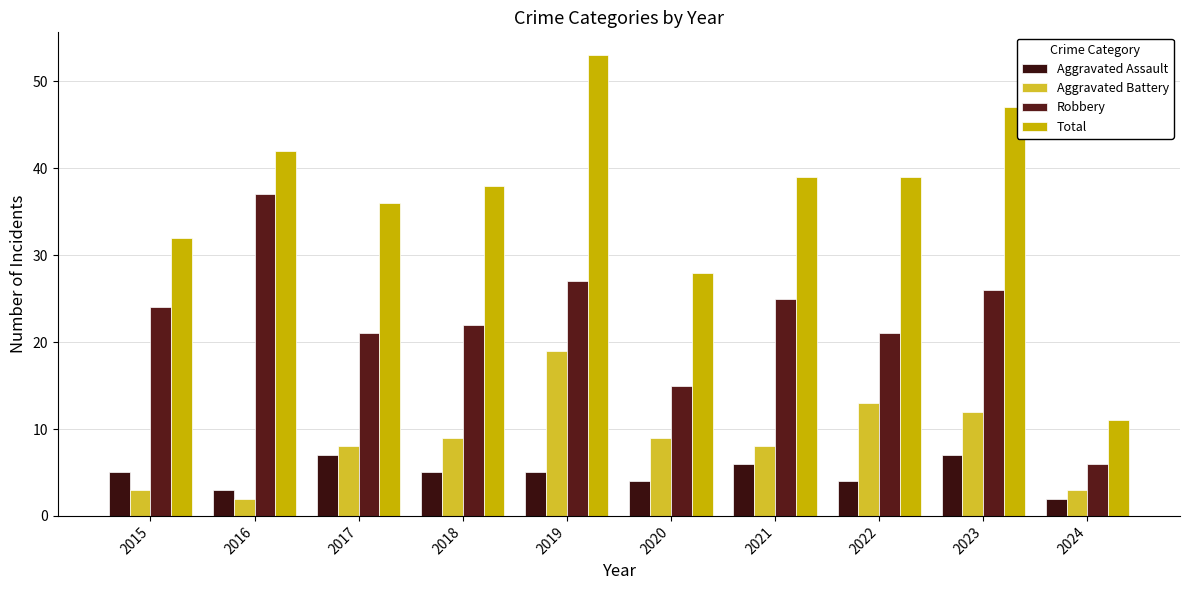

Which category has the lowest value in the Robbery series?

2024